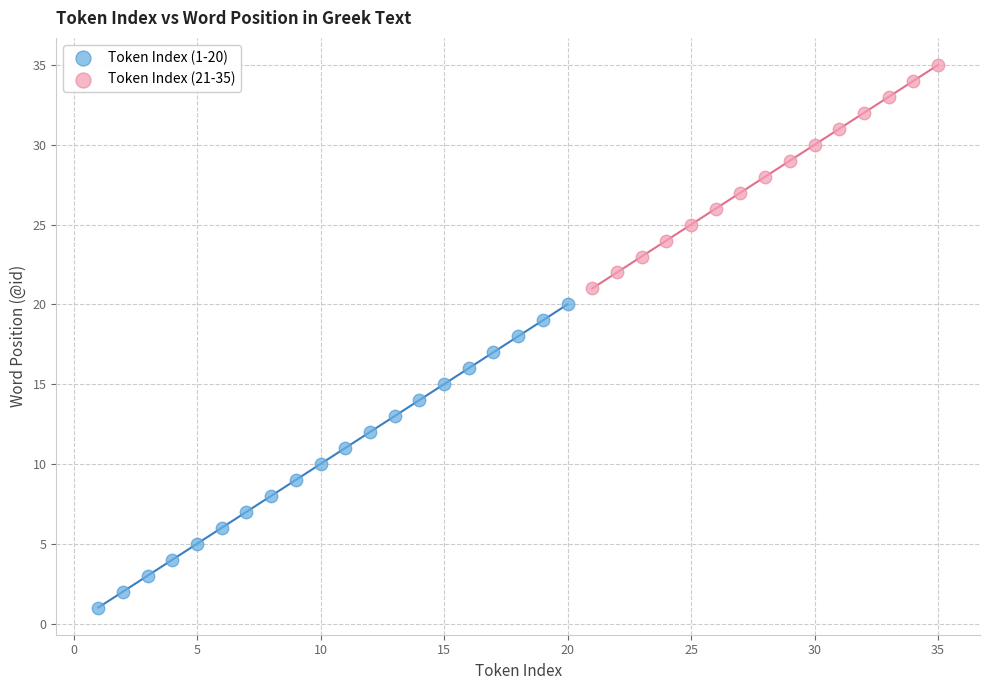

Which series contains the lowest Y value?

Token Index (1-20)